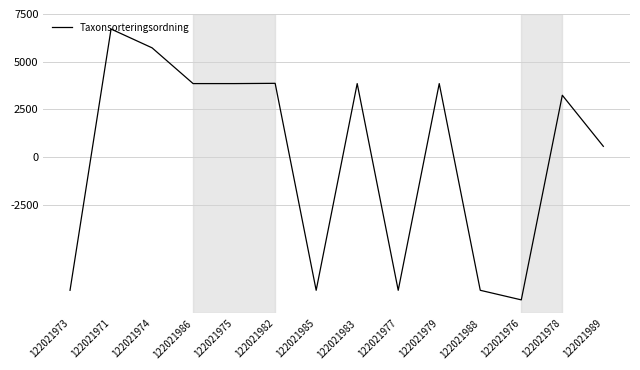

What is the difference between the values at 122021975 and 122021988?

10845.5